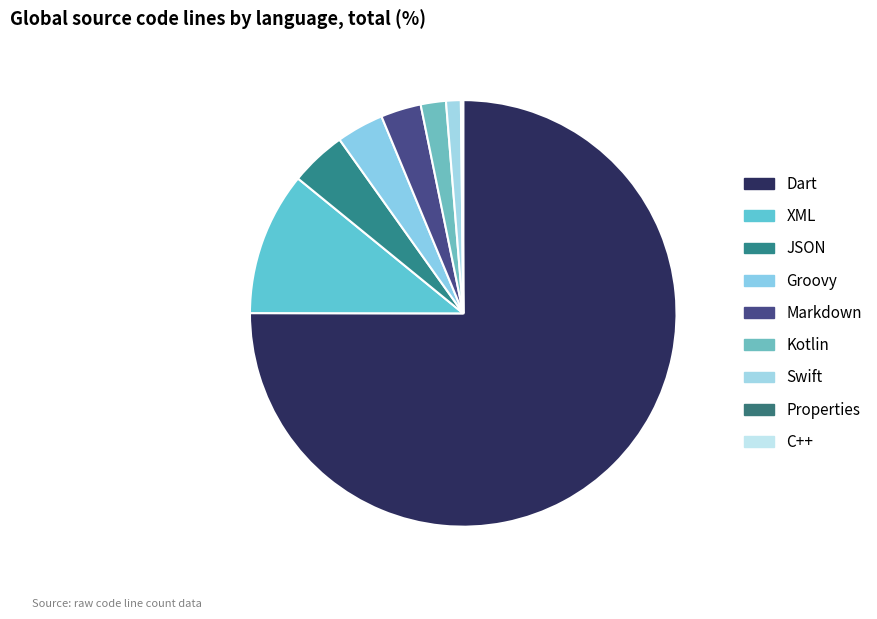

The Swift slice represents 7% of the pie. True or false?

False